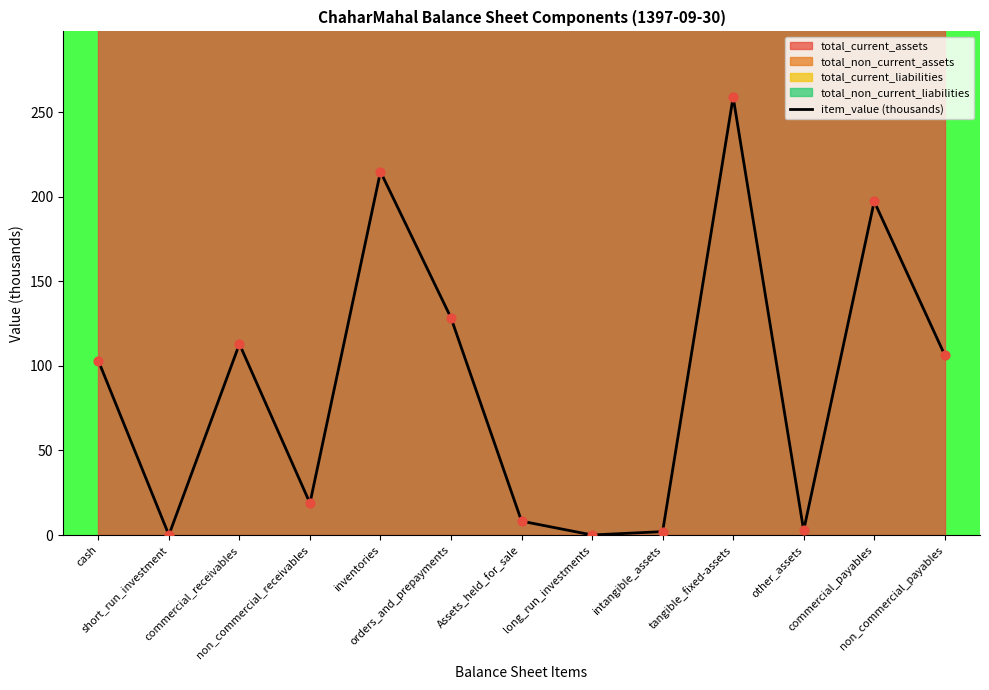

What is the ratio of the value at Assets_held_for_sale to the value at intangible_assets?

4.1